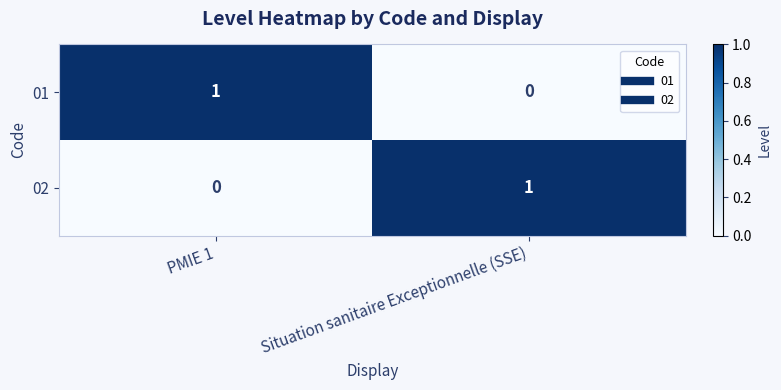

List the labels in order of 02 value, largest first.

Situation sanitaire Exceptionnelle (SSE), PMIE 1